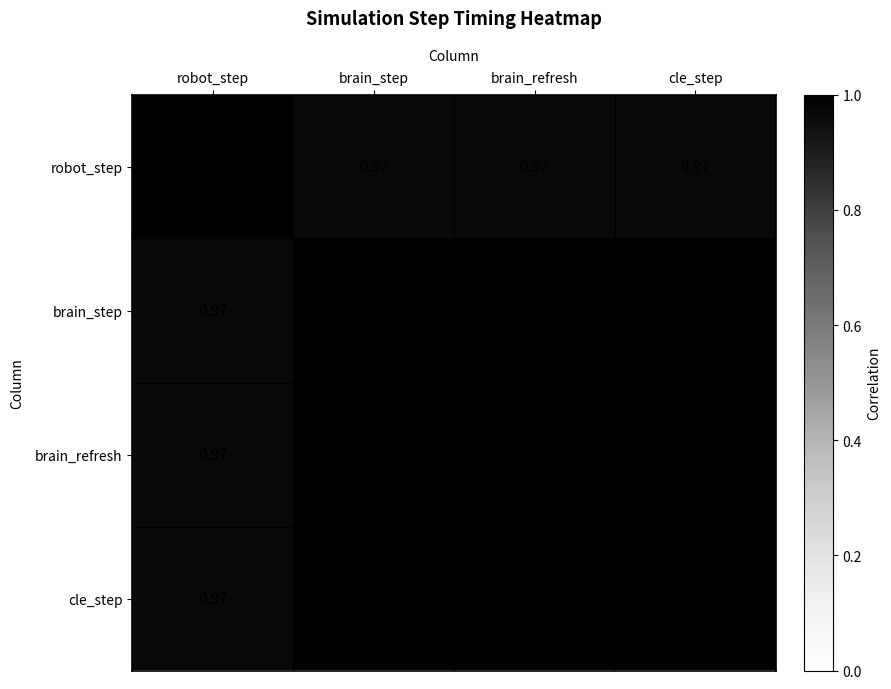

At which label does cle_step reach its minimum?

robot_step